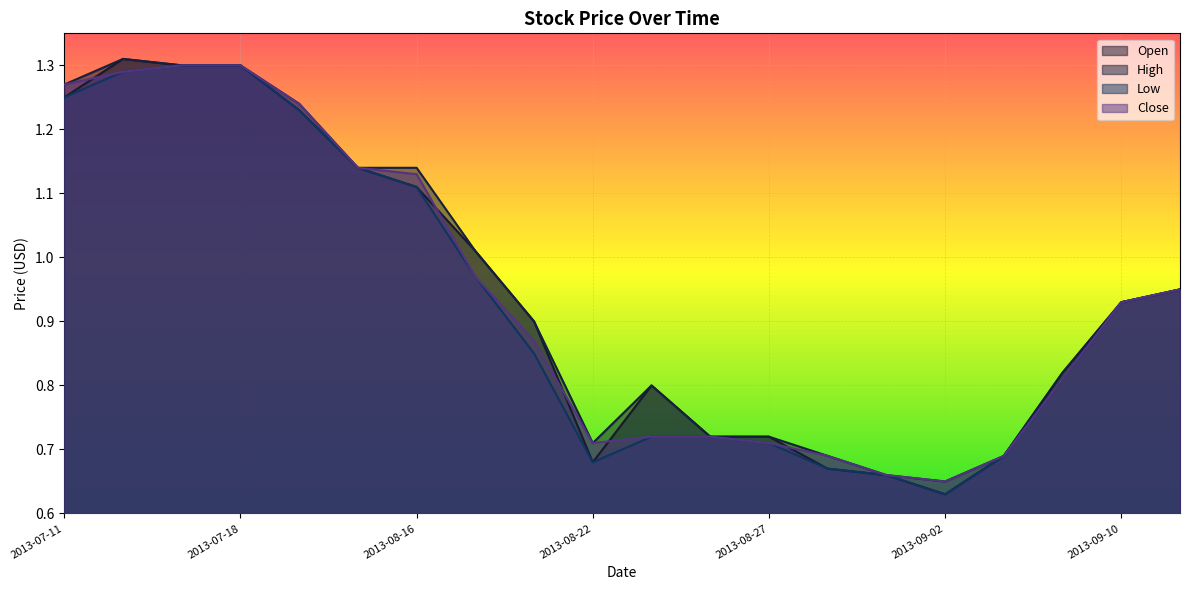

What is the approximate value of Low at 2013-08-23?

0.7